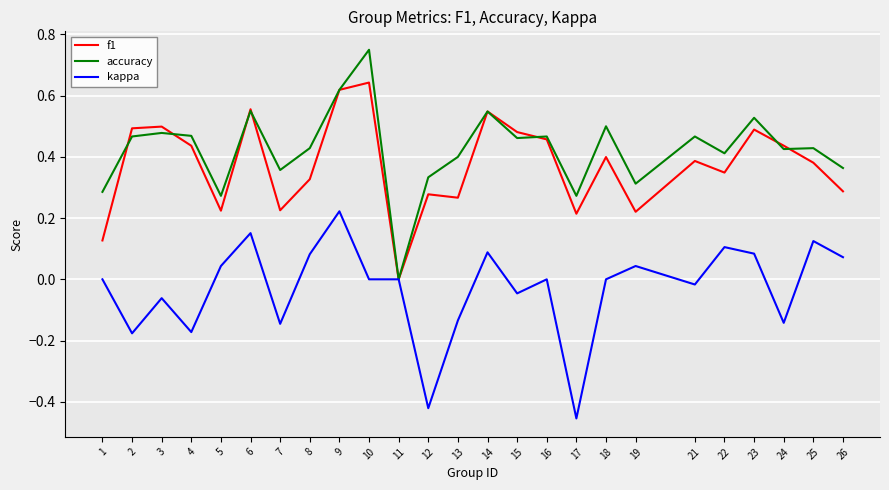

Which series has the widest spread of values?

accuracy